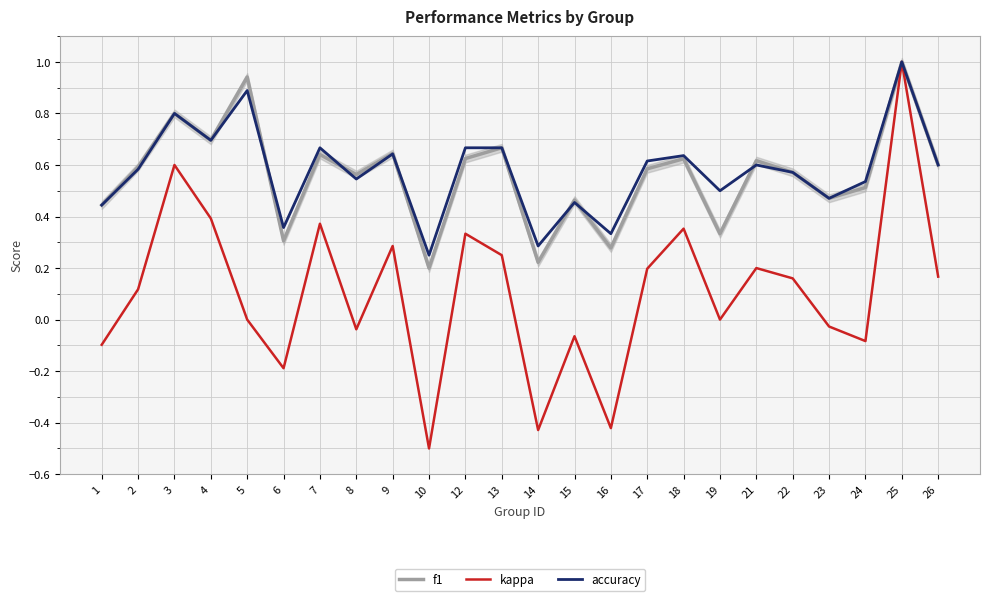

What are all the series names shown in the legend?

f1, kappa, accuracy